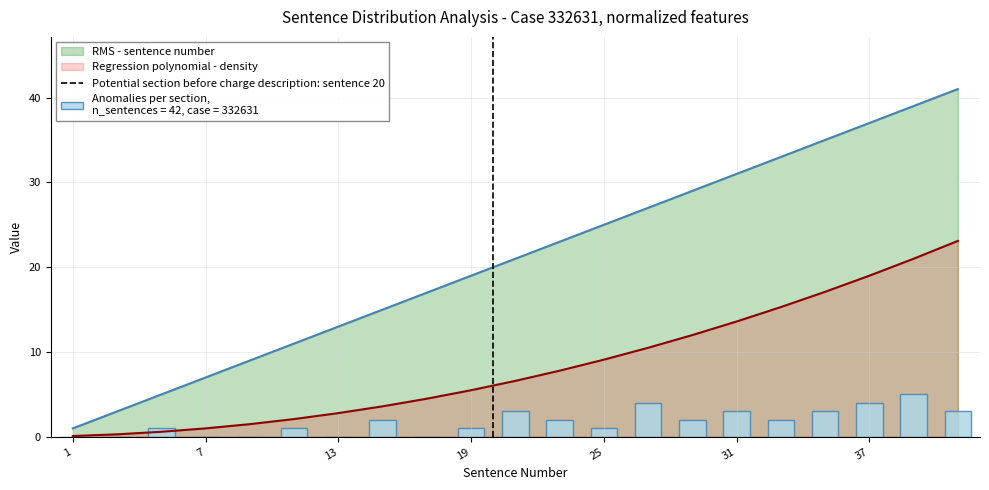

The RMS - sentence number series shows 25.0 at 25. True or false?

True